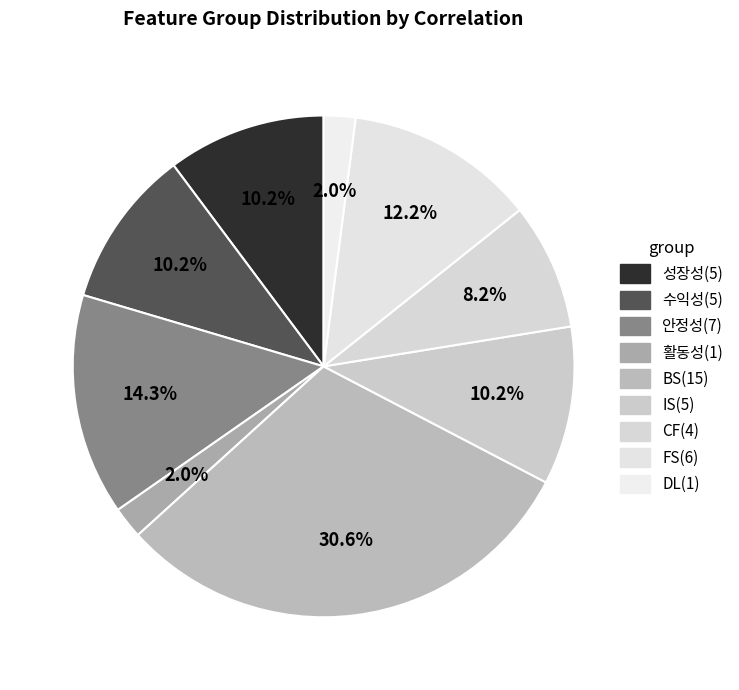

Between 활동성 and FS, which is larger?

FS